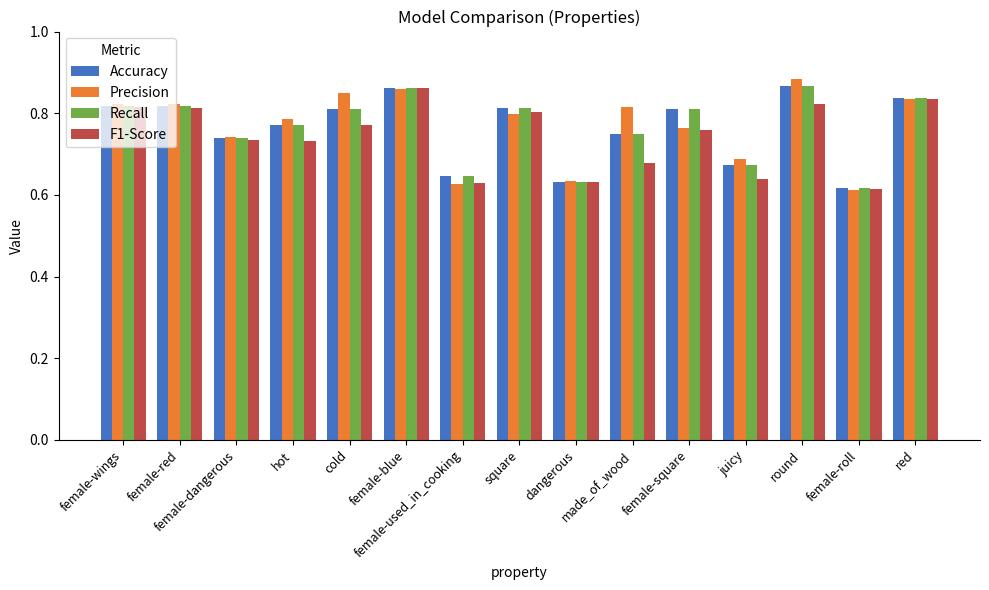

What is the sum of all Recall values?

11.5